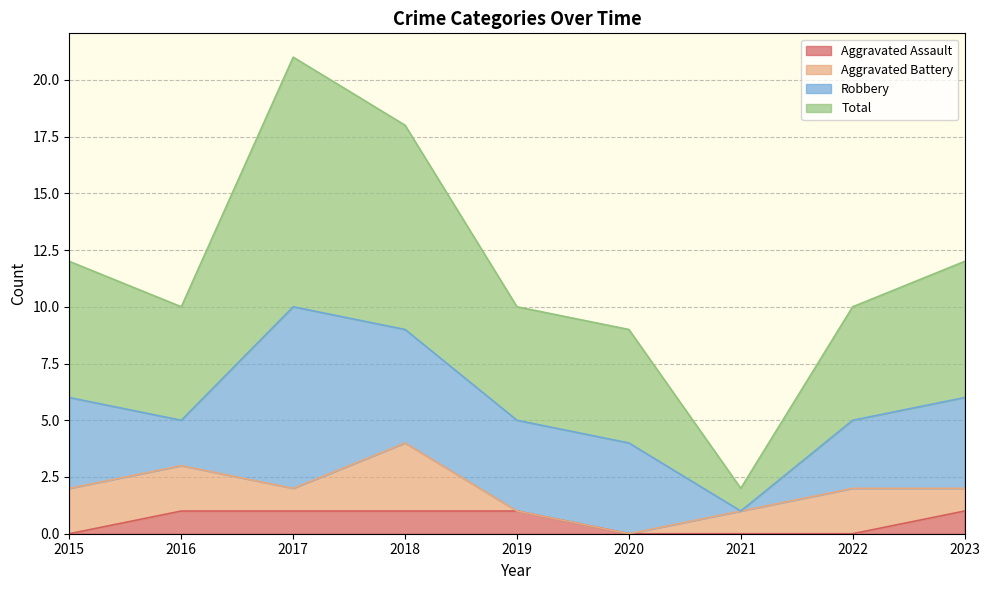

What is the total value across all series at 2015?

12